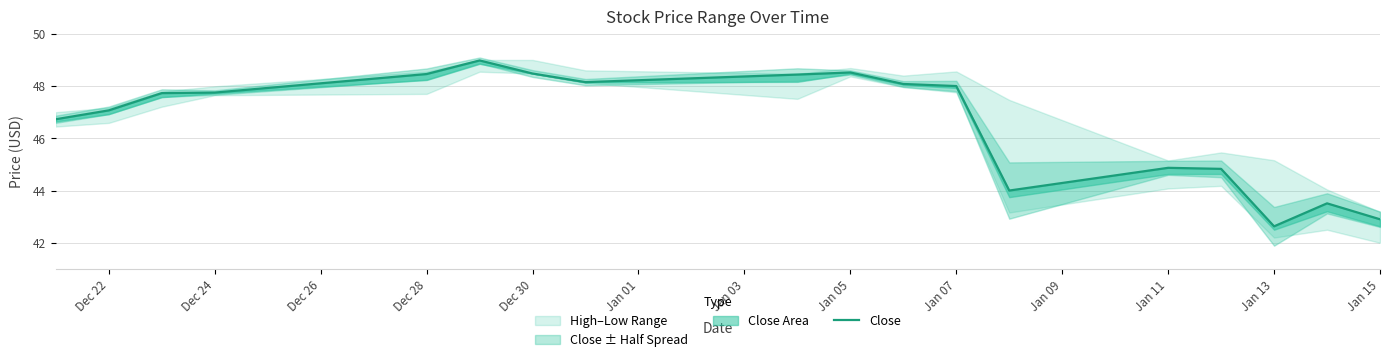

True or false: the data has more than 1 interior local peaks.

True